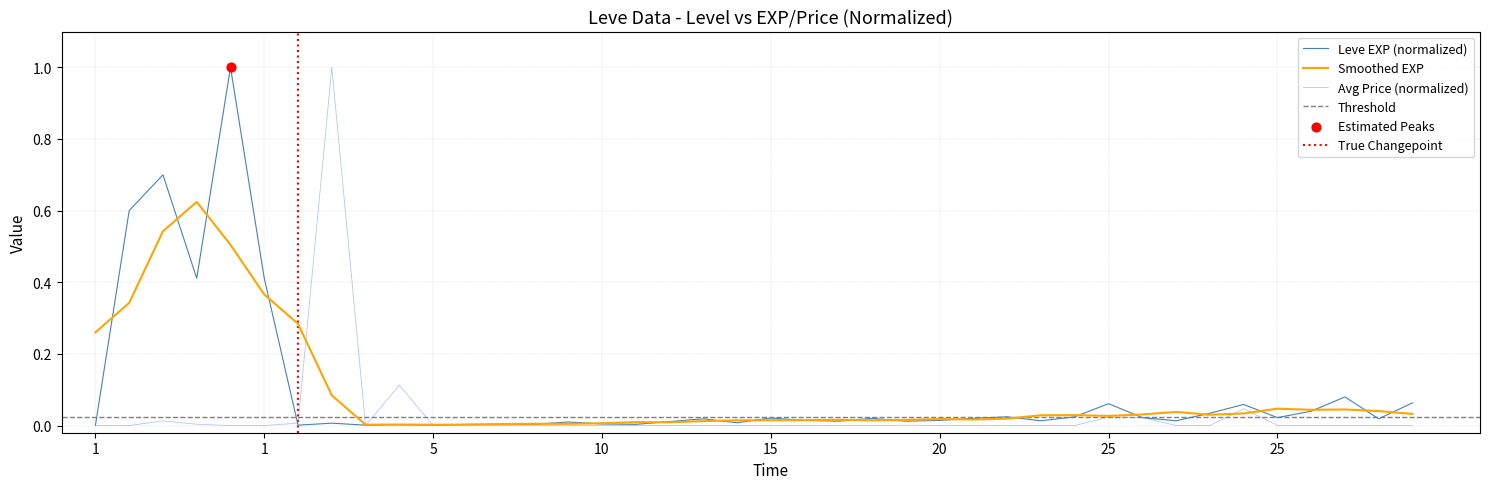

Which series has the widest spread of Y values?

currentAveragePrice